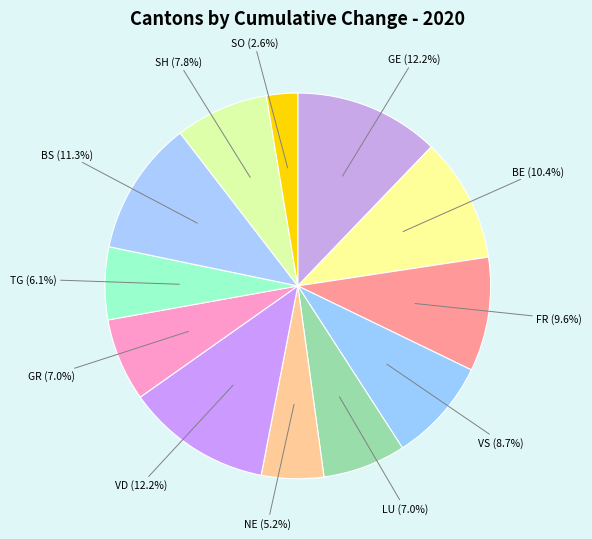

How many slices are in this pie chart?

12